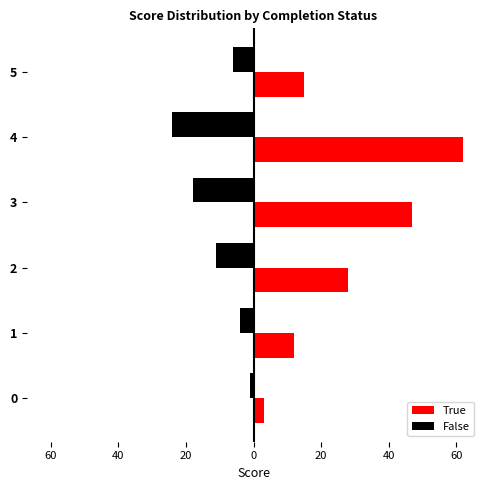

What are all the series names shown in the legend?

True, False